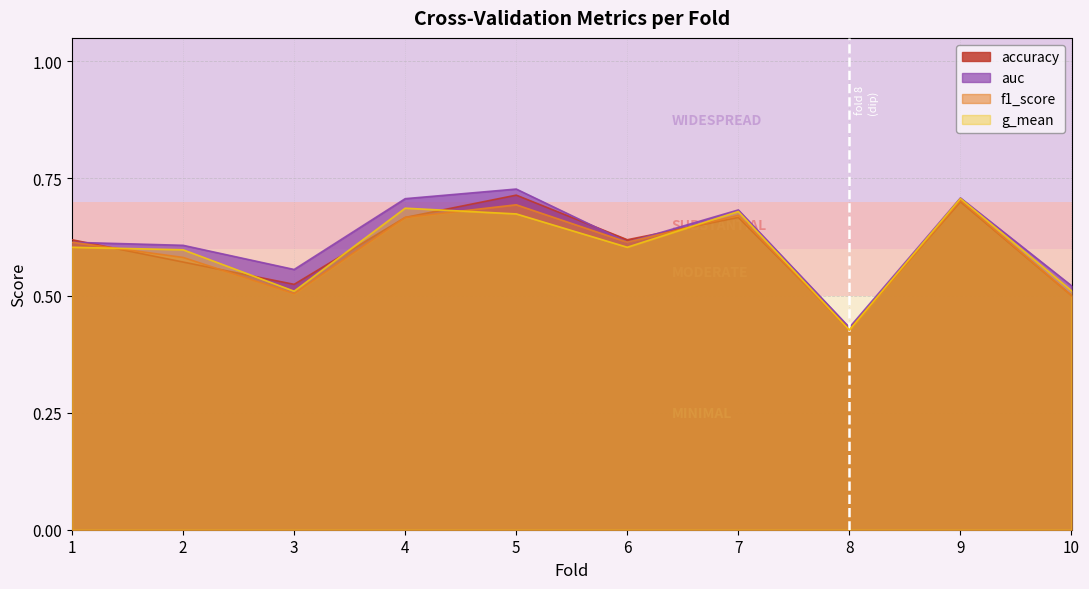

List the series in order of their peak value, lowest first.

f1_score, g_mean, accuracy, auc